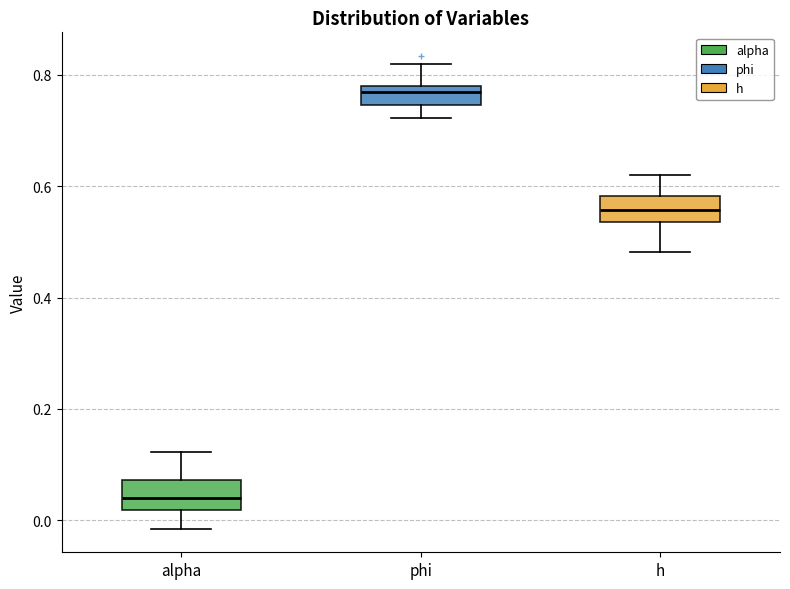

Which box has the lowest median line?

alpha